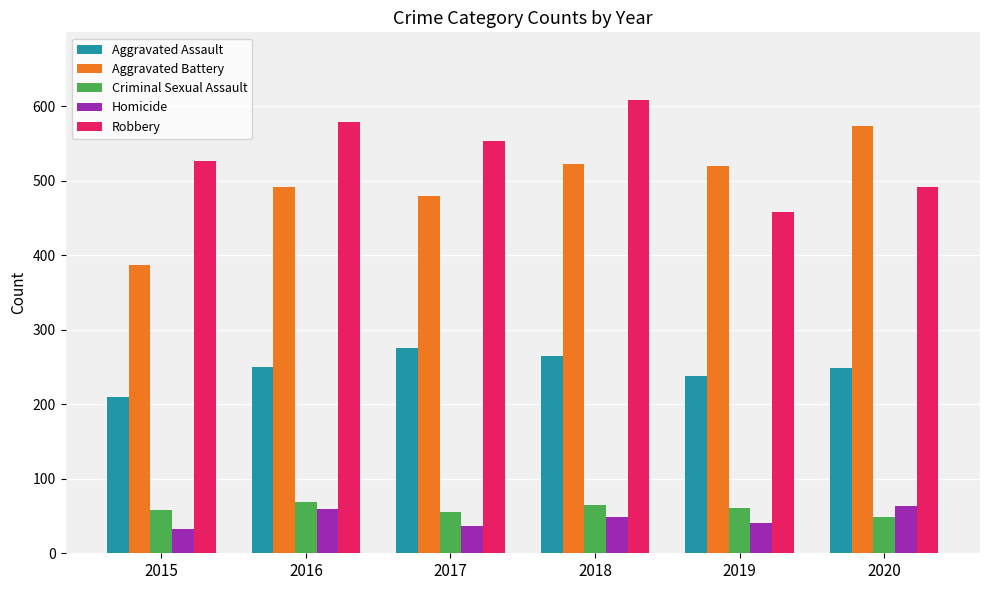

True or false: Criminal Sexual Assault has a value of 90 at 2015.

False